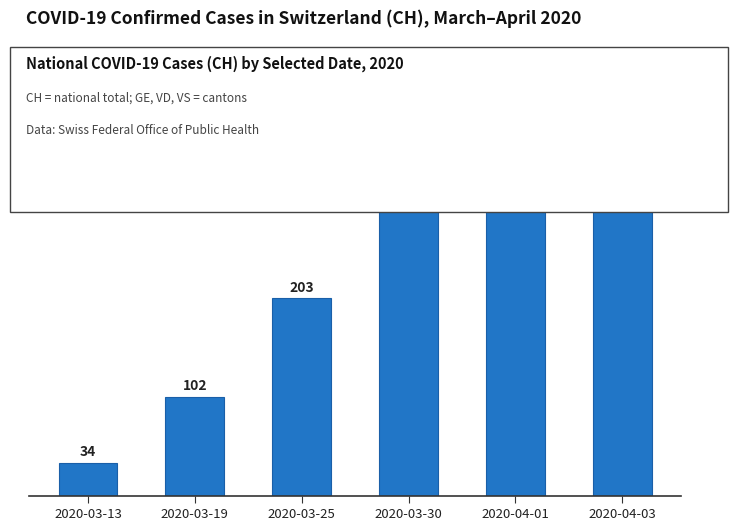

Where is the data nearest to the value 208?

2020-03-25